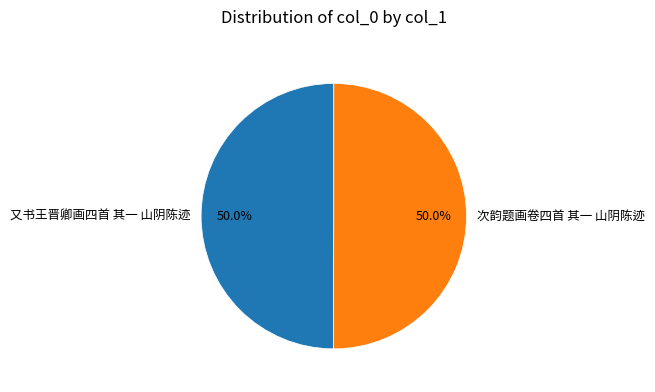

Approximately how many times larger is the value at 次韵题画卷四首 其一 山阴陈迹 compared to 又书王晋卿画四首 其一 山阴陈迹?

1.0